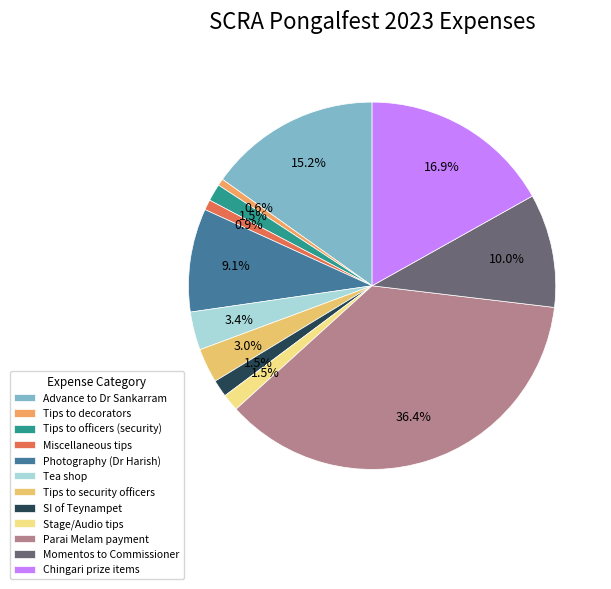

What percentage do Tips to officers (security) and Tea shop together represent?

4.9%